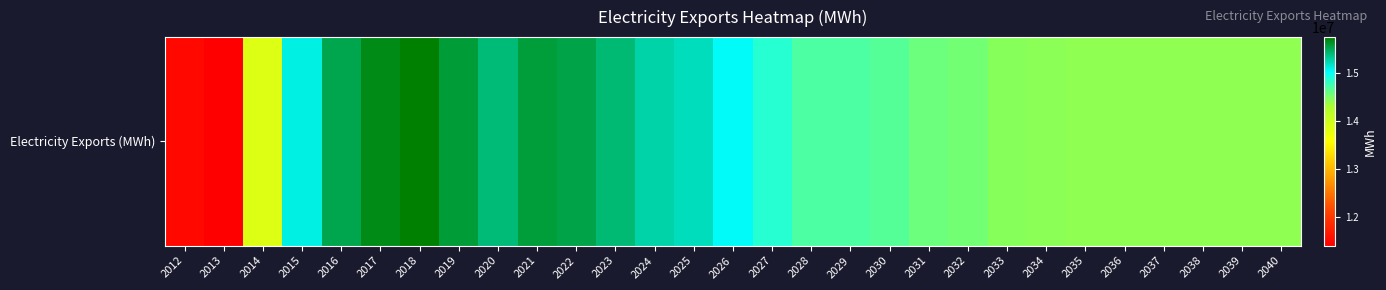

Reading right to left, what are all the values shown in this chart?

2040=14425892	2039=14425892	2038=14425892	2037=14425892	2036=14425892	2035=14425892	2034=14445873	2033=14464190	2032=14542849	2031=14580858	2030=14671226	2029=14710954	2028=14712056	2027=14874289	2026=15051022	2025=15221948	2024=15283176	2023=15422818	2022=15549478	2021=15586565	2020=15414088	2019=15593060	2018=15760485	2017=15687922	2016=15534811	2015=15112028	2014=13872028	2013=11398413	2012=11500555